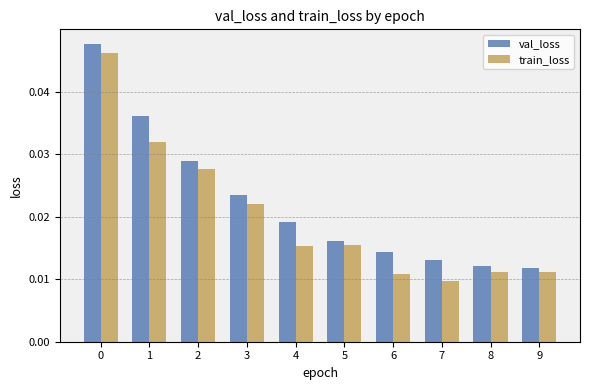

At how many categories does at least one series exceed 0?

10